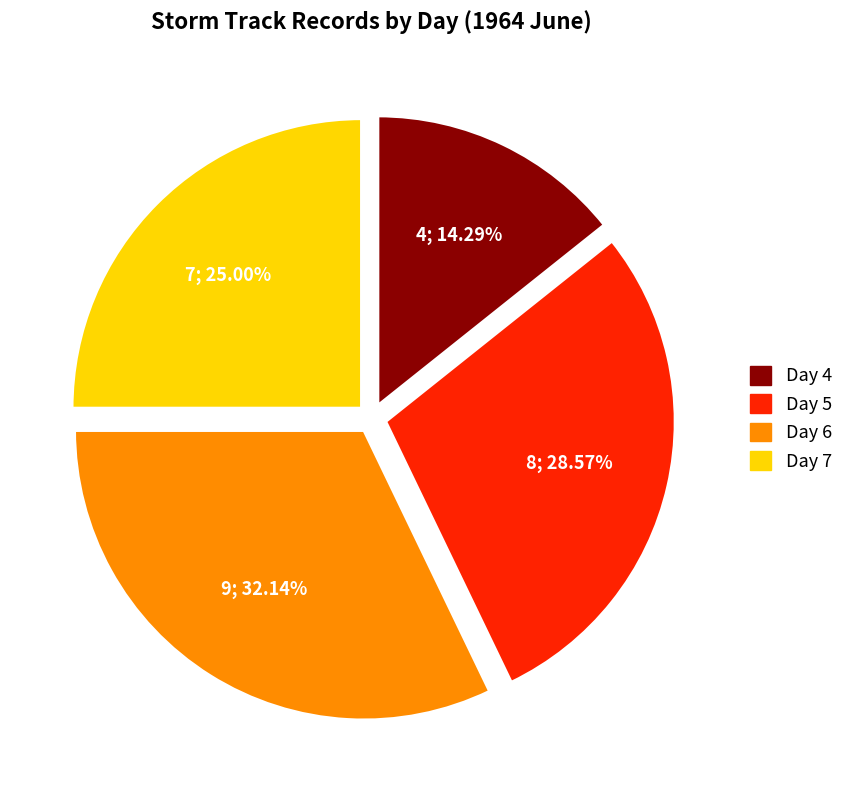

Combined, what portion of the pie is Day 4 and Day 7?

39.3%